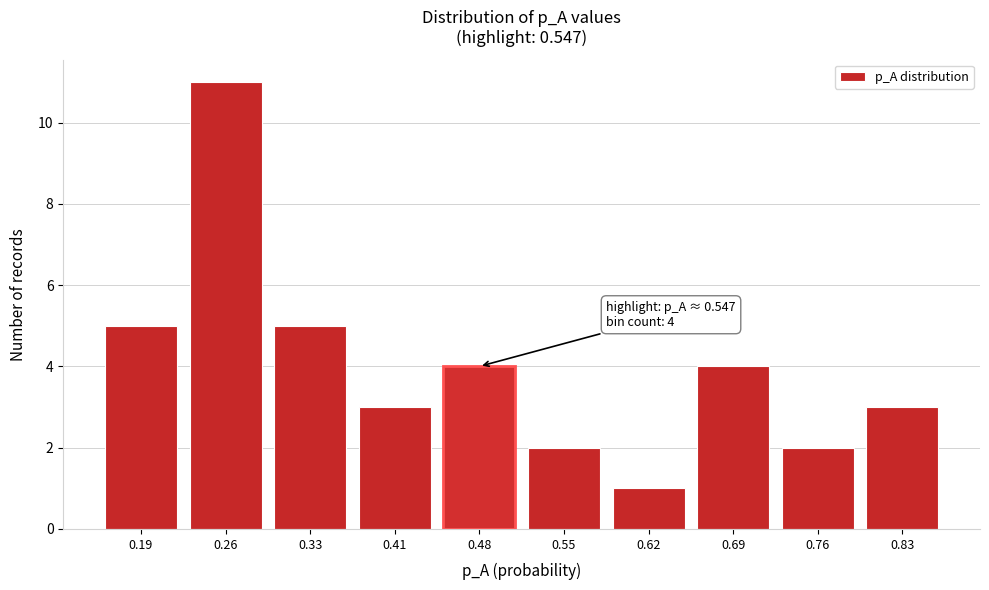

Reading left to right, extract all data points from this chart.

0.19=5	0.26=11	0.33=5	0.41=3	0.48=4	0.55=2	0.62=1	0.69=4	0.76=2	0.83=3